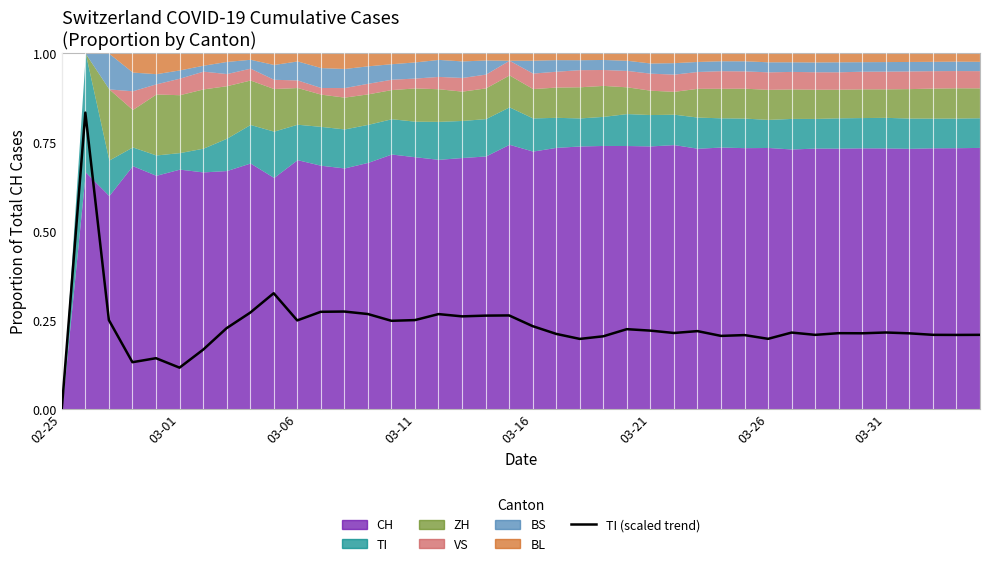

The chart shows a value of 0.2 at 14. True or false?

True